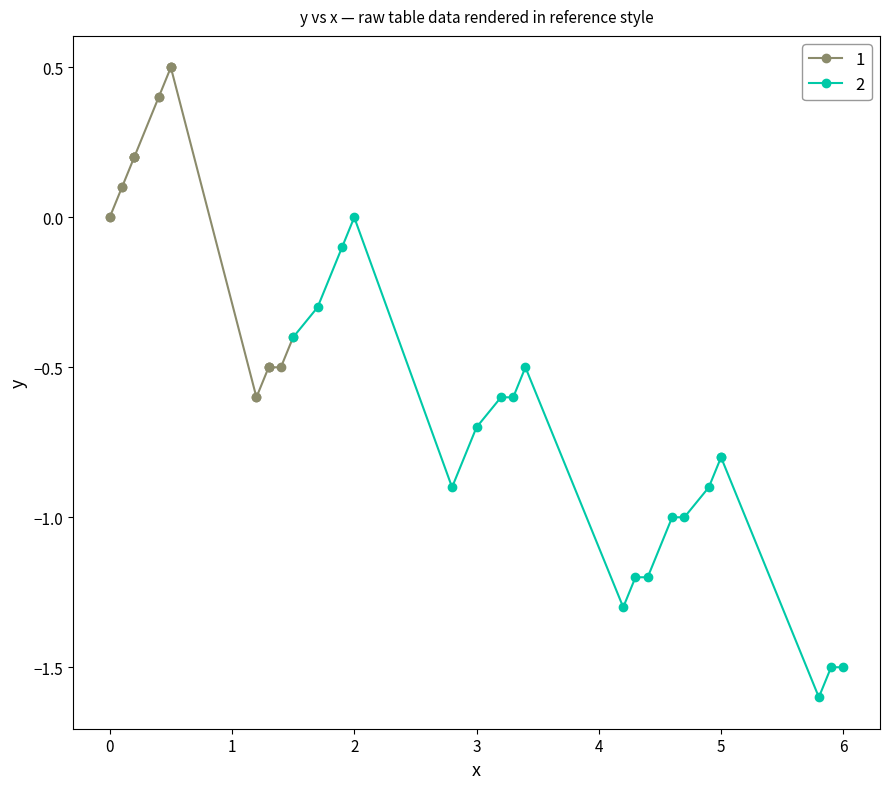

What is the value of the 39th point from the left?

-1.5